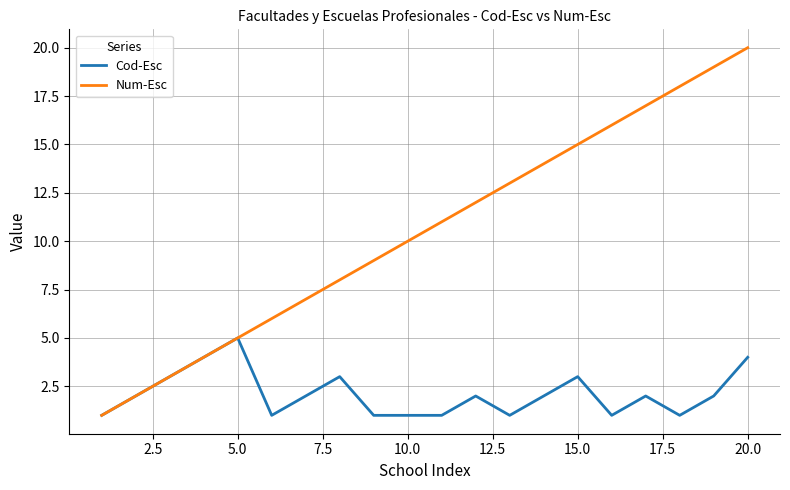

List the series in order of their overall mean, lowest first.

Cod-Esc, Num-Esc